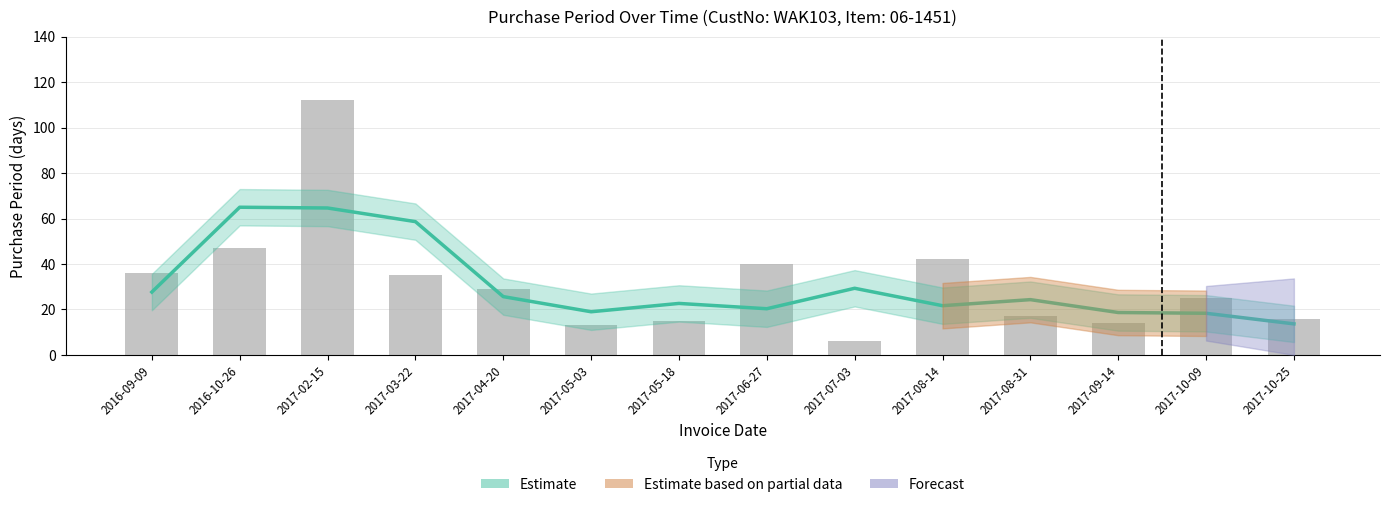

Rank the categories by value from lowest to highest.

2017-07-03, 2017-05-03, 2017-09-14, 2017-05-18, 2017-10-25, 2017-08-31, 2017-10-09, 2017-04-20, 2017-03-22, 2016-09-09, 2017-06-27, 2017-08-14, 2016-10-26, 2017-02-15